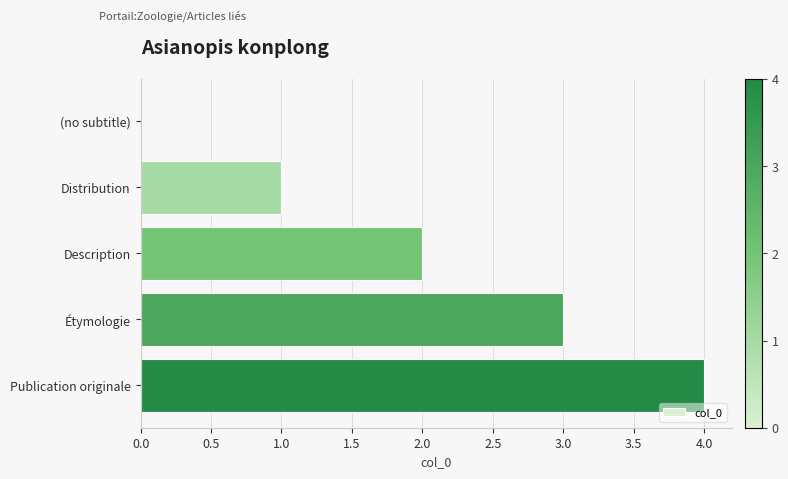

Are the bars horizontal?

Yes